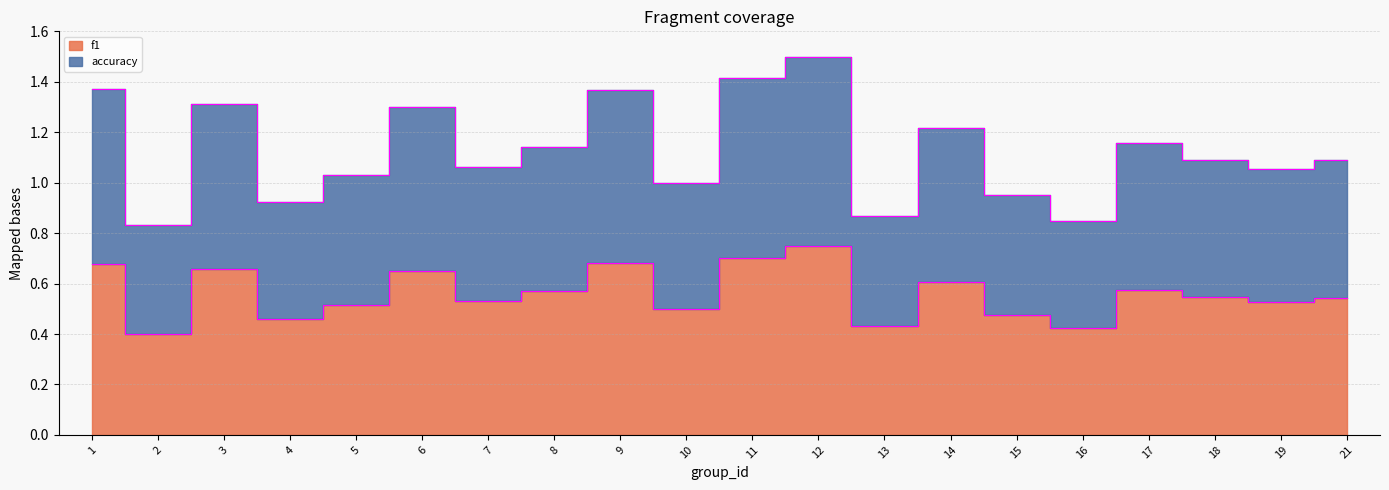

Reading right to left, list all the values displayed in this chart.

f1: 21=0.5	19=0.5	18=0.5	17=0.6	16=0.4	15=0.5	14=0.6	13=0.4	12=0.7	11=0.7	10=0.5	9=0.7	8=0.6	7=0.5	6=0.6	5=0.5	4=0.5	3=0.7	2=0.4	1=0.7
accuracy: 21=1.1	19=1.1	18=1.1	17=1.2	16=0.8	15=0.9	14=1.2	13=0.9	12=1.5	11=1.4	10=1.0	9=1.4	8=1.1	7=1.1	6=1.3	5=1.0	4=0.9	3=1.3	2=0.8	1=1.4